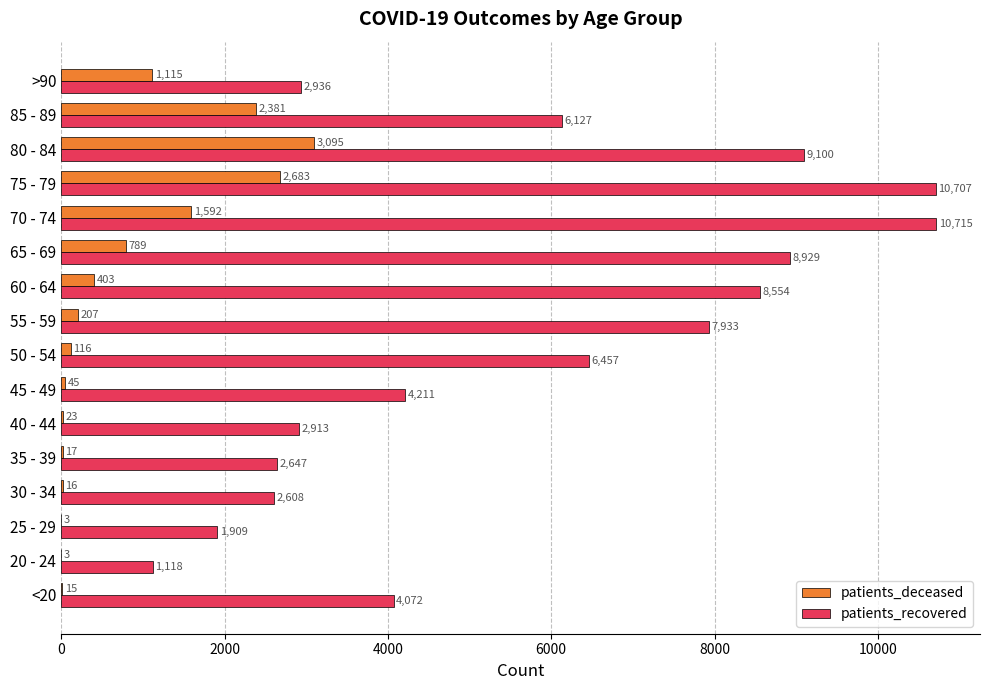

What value does the patients_recovered series have at 65 - 69?

8929